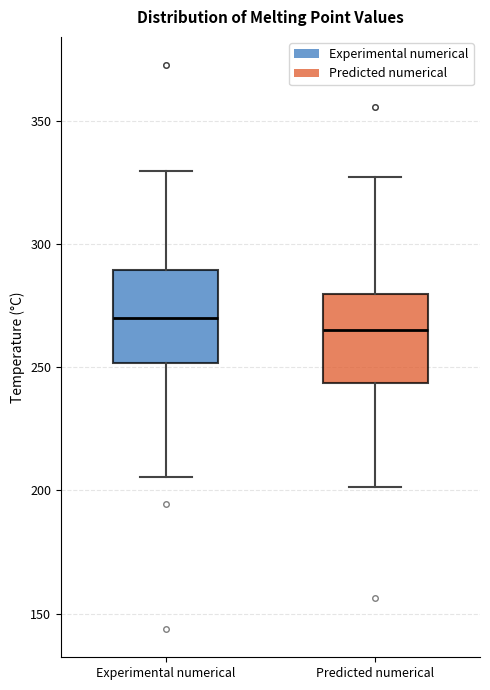

Reading left to right, transcribe this box plot: for each box, give where its median line is, the range the box spans, and where its two whiskers end, as read against the y-axis. The values are not printed on the chart, so give them approximately, as read against the axis.

Experimental numerical: median 270, box 250 to 290, whiskers 205 to 330
Predicted numerical: median 265, box 245 to 280, whiskers 200 to 325